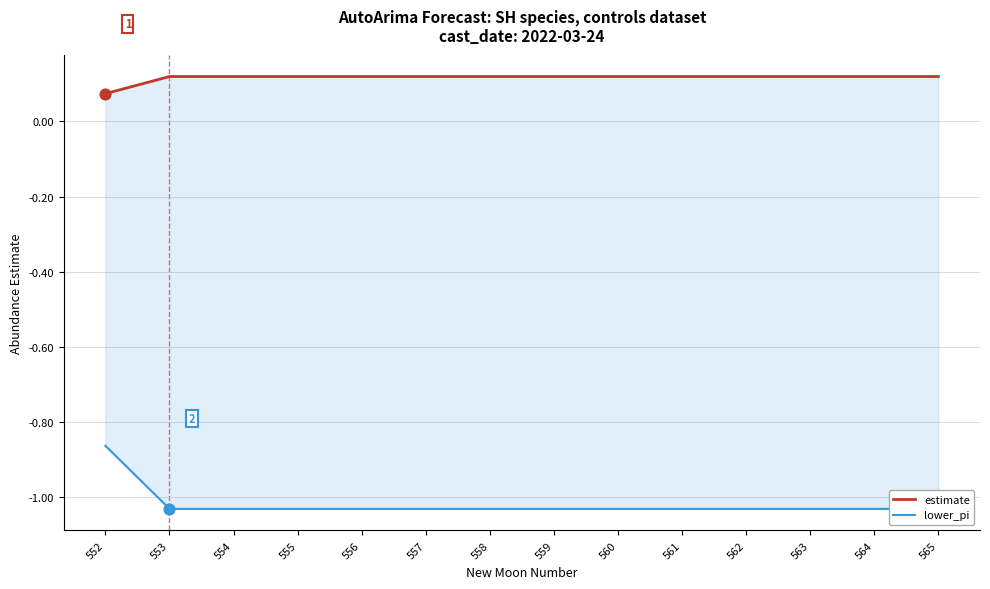

Which series has the largest Y range (max minus min)?

lower_pi